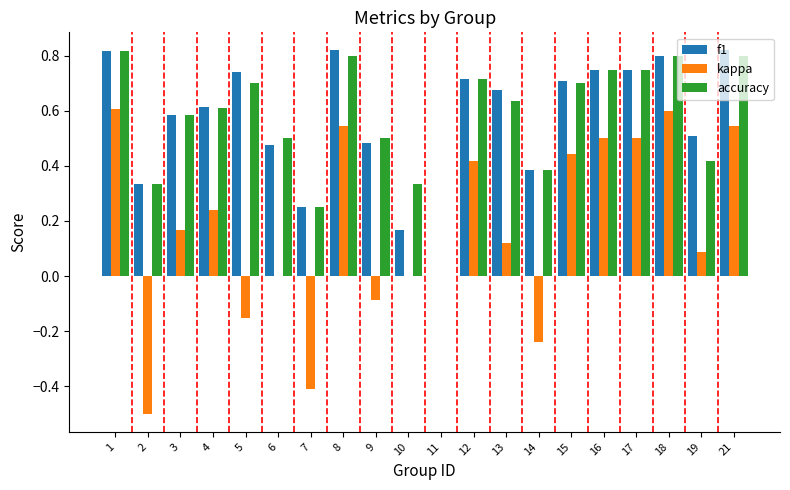

Is the value of accuracy at 10 greater than the value of f1 at 4?

No